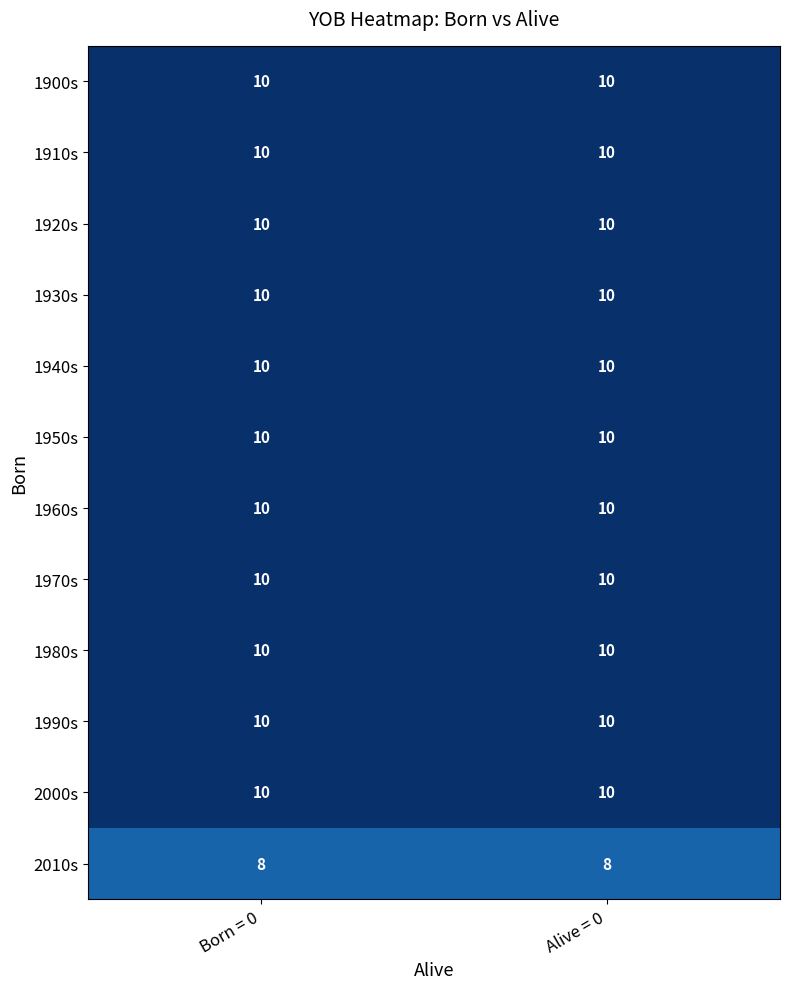

Reading left to right, list all the values displayed in this chart.

1900s: 10	10
1910s: 10	10
1920s: 10	10
1930s: 10	10
1940s: 10	10
1950s: 10	10
1960s: 10	10
1970s: 10	10
1980s: 10	10
1990s: 10	10
2000s: 10	10
2010s: 8	8